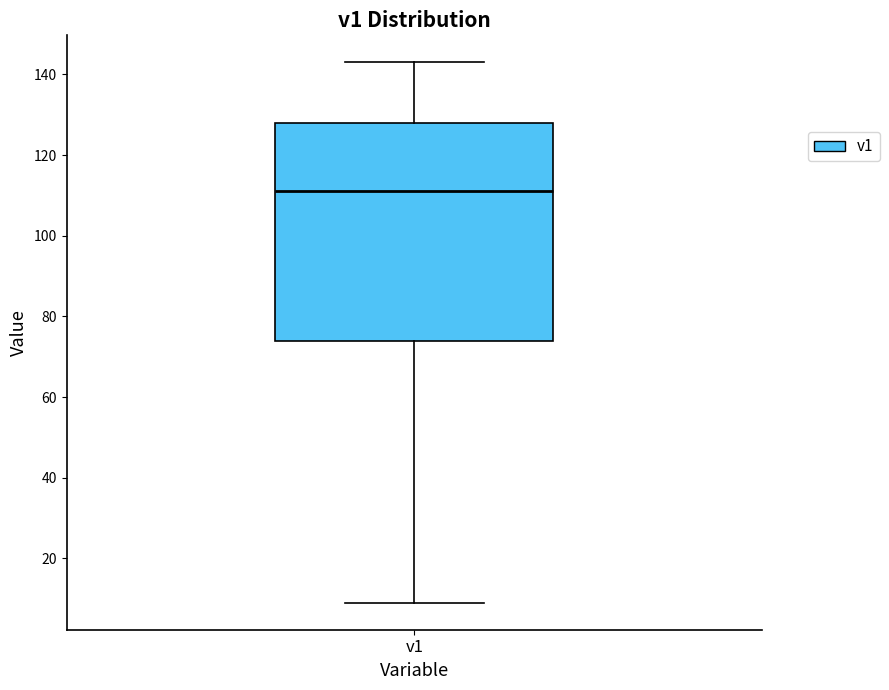

Transcribe this box plot: give where the median line is, the range the box spans, and where the two whiskers end, as read against the y-axis. The values are not printed on the chart, so give them approximately, as read against the axis.

median 112, box 74 to 128, whiskers 10 to 144